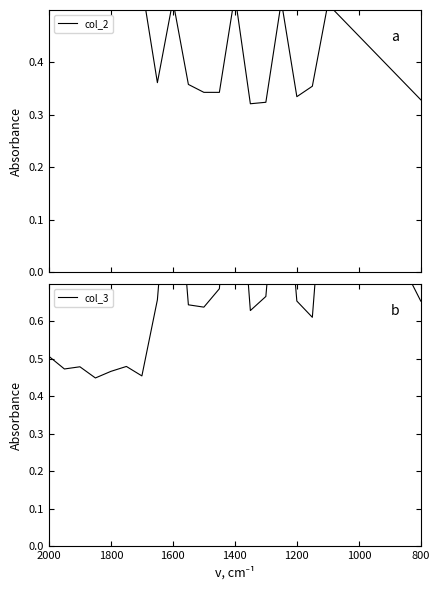

After their last crossing, which series has the higher values: col_3 or col_2?

col_3